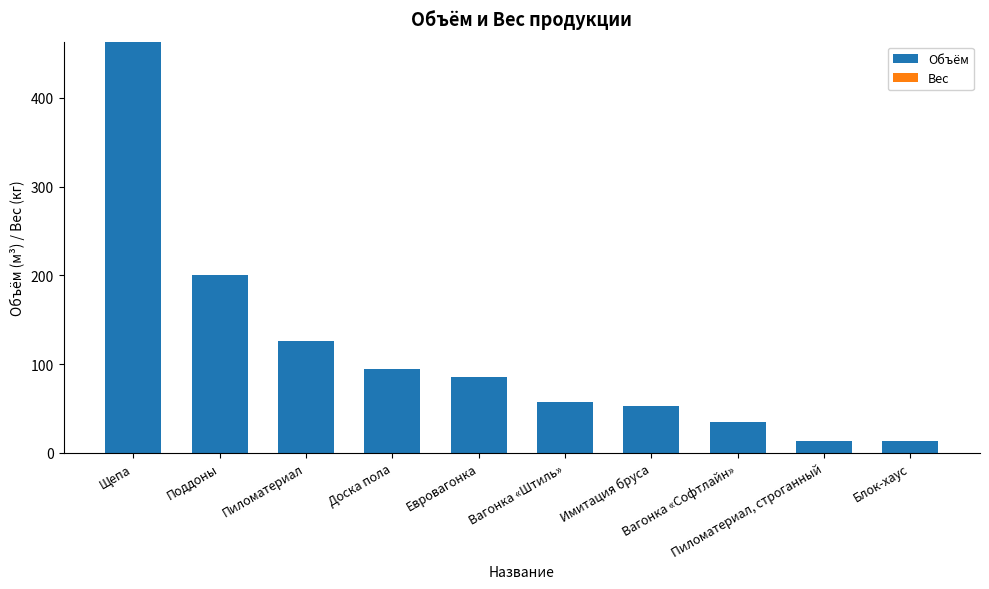

What is the smallest value displayed?

13.3